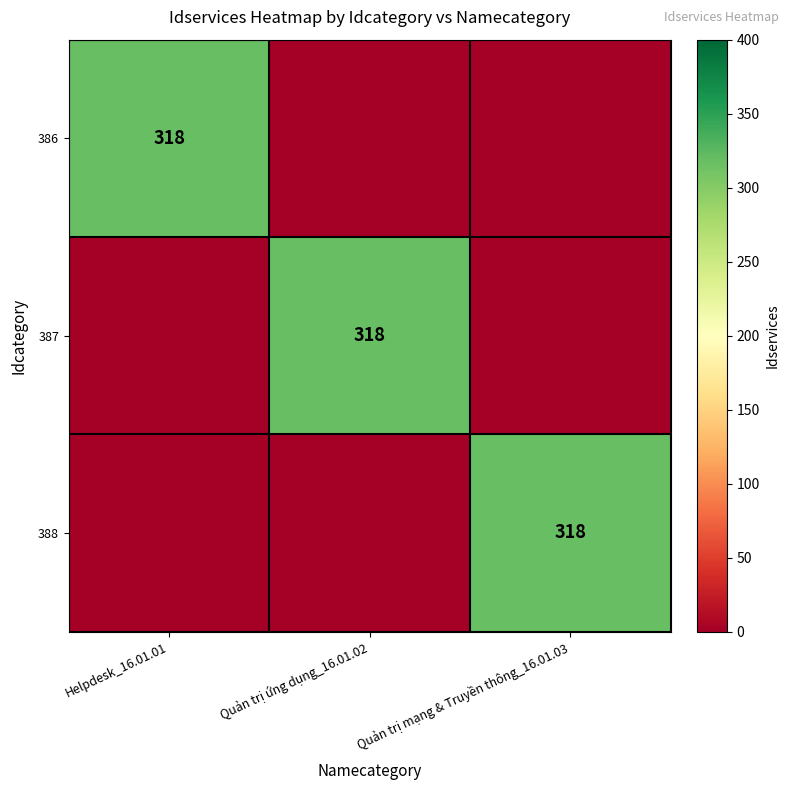

True or false: 388 has a value of 318 at Quản trị mạng & Truyền thông_16.01.03.

True